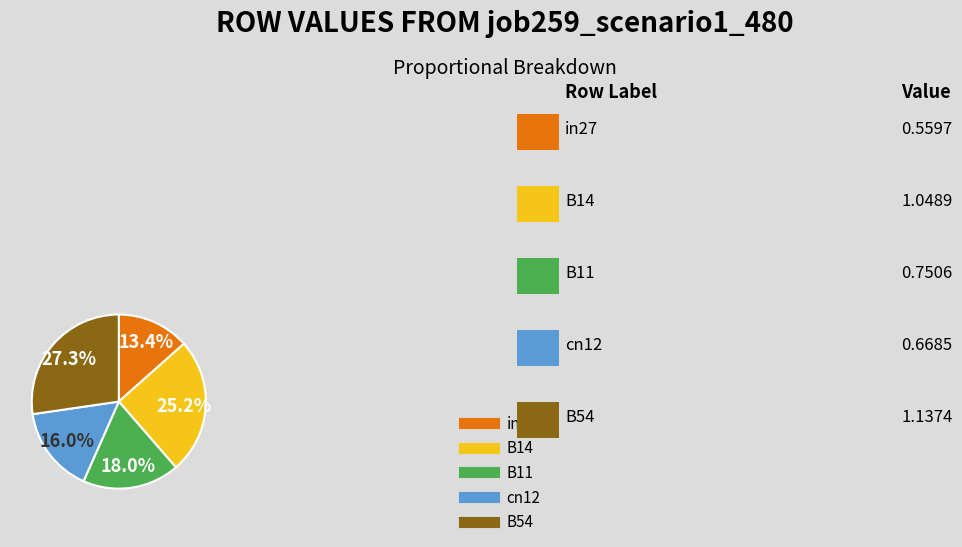

To the nearest percent, what is the difference between the largest and smallest slice percentages?

14%